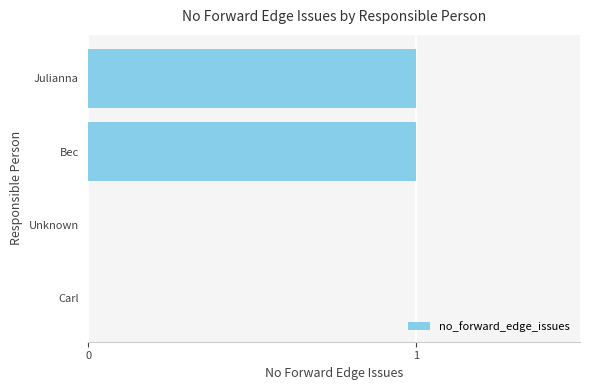

Is it true that the value at Bec is 1?

True